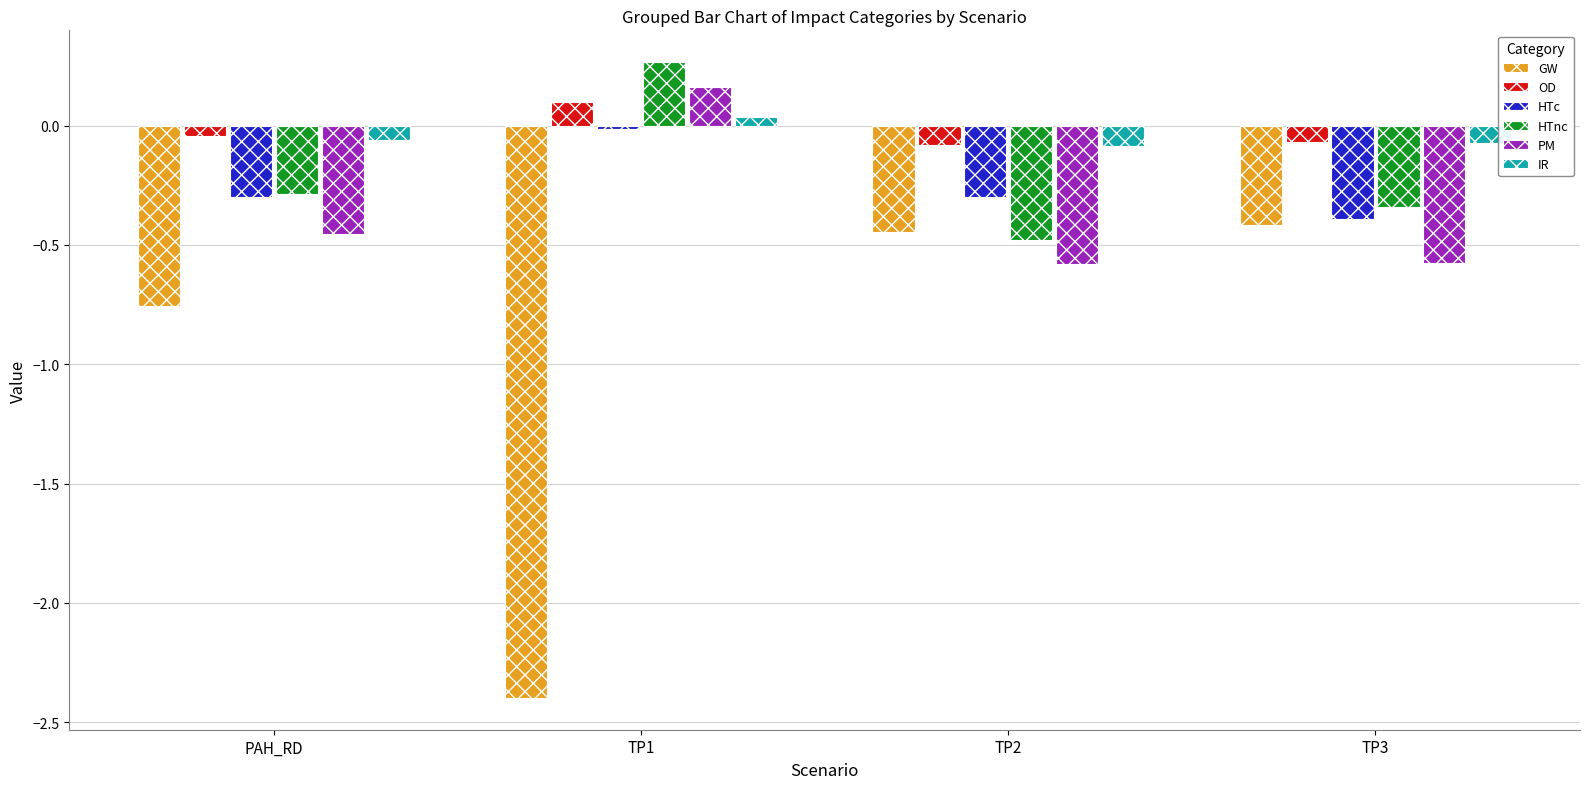

What is the difference between the second highest and minimum values in the GW series?

2.0